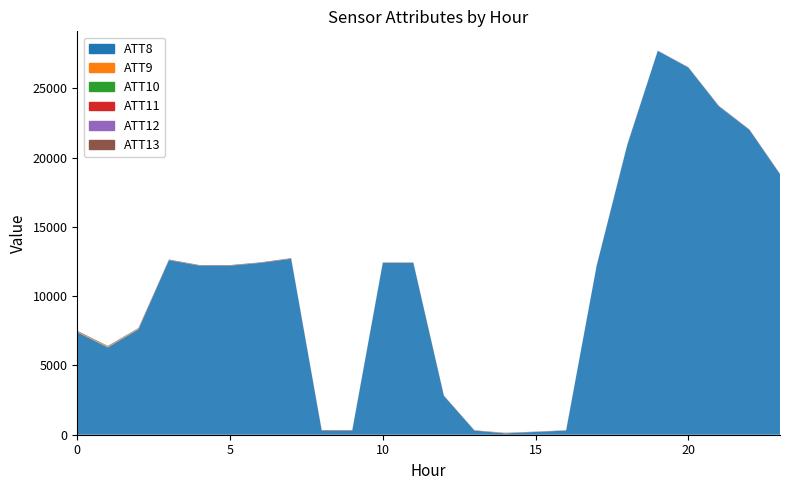

Reading left to right, what are all the values shown in this chart?

ATT8: 0=7400.0	1=6300.0	2=7600.0	3=12600.0	4=12200.0	5=12200.0	6=12400.0	7=12700.0	8=300.0	9=300.0	10=12400.0	11=12400.0	12=2800.0	13=300.0	14=100.0	15=200.0	16=300.0	17=12200.0	18=20900.0	19=27700.0	20=26500.0	21=23700.0	22=22000.0	23=18800.0
ATT9: 0=31.4	1=32.6	2=25.5	3=3.7	4=-10.0	5=-10.0	6=-10.0	7=-10.0	8=-10.0	9=-10.0	10=-10.0	11=-10.0	12=-10.0	13=-10.0	14=20.6	15=-10.0	16=-10.0	17=-10.0	18=-10.0	19=-10.0	20=-10.0	21=-10.0	22=-10.0	23=-10.0
ATT10: 0=20.6	1=24.0	2=15.2	3=-7.8	4=-10.0	5=-10.0	6=-10.0	7=-10.0	8=-10.0	9=-10.0	10=-10.0	11=-10.0	12=-10.0	13=-10.0	14=-10.0	15=-10.0	16=-10.0	17=-10.0	18=-10.0	19=-10.0	20=-10.0	21=8.0	22=-10.0	23=-10.0
ATT11: 0=16.2	1=16.0	2=10.5	3=-7.8	4=-10.0	5=-10.0	6=-10.0	7=-10.0	8=-10.0	9=-10.0	10=-10.0	11=-10.0	12=-10.0	13=-10.0	14=-10.0	15=-10.0	16=-10.0	17=-10.0	18=8.0	19=-10.0	20=-10.0	21=-9.3	22=-10.0	23=-10.0
ATT12: 0=15.0	1=9.6	2=14.8	3=15.0	4=11.0	5=9.0	6=7.1	7=6.4	8=6.4	9=5.4	10=5.6	11=4.4	12=2.5	13=1.6	14=1.9	15=5.4	16=5.8	17=8.0	18=8.9	19=10.8	20=10.2	21=9.2	22=9.6	23=6.9
ATT13: 0=24.4	1=28.2	2=30.7	3=27.8	4=36.1	5=35.0	6=35.2	7=36.1	8=33.7	9=29.4	10=26.3	11=24.4	12=23.6	13=20.3	14=19.0	15=18.4	16=17.0	17=14.0	18=15.1	19=15.0	20=16.0	21=21.2	22=22.9	23=25.3